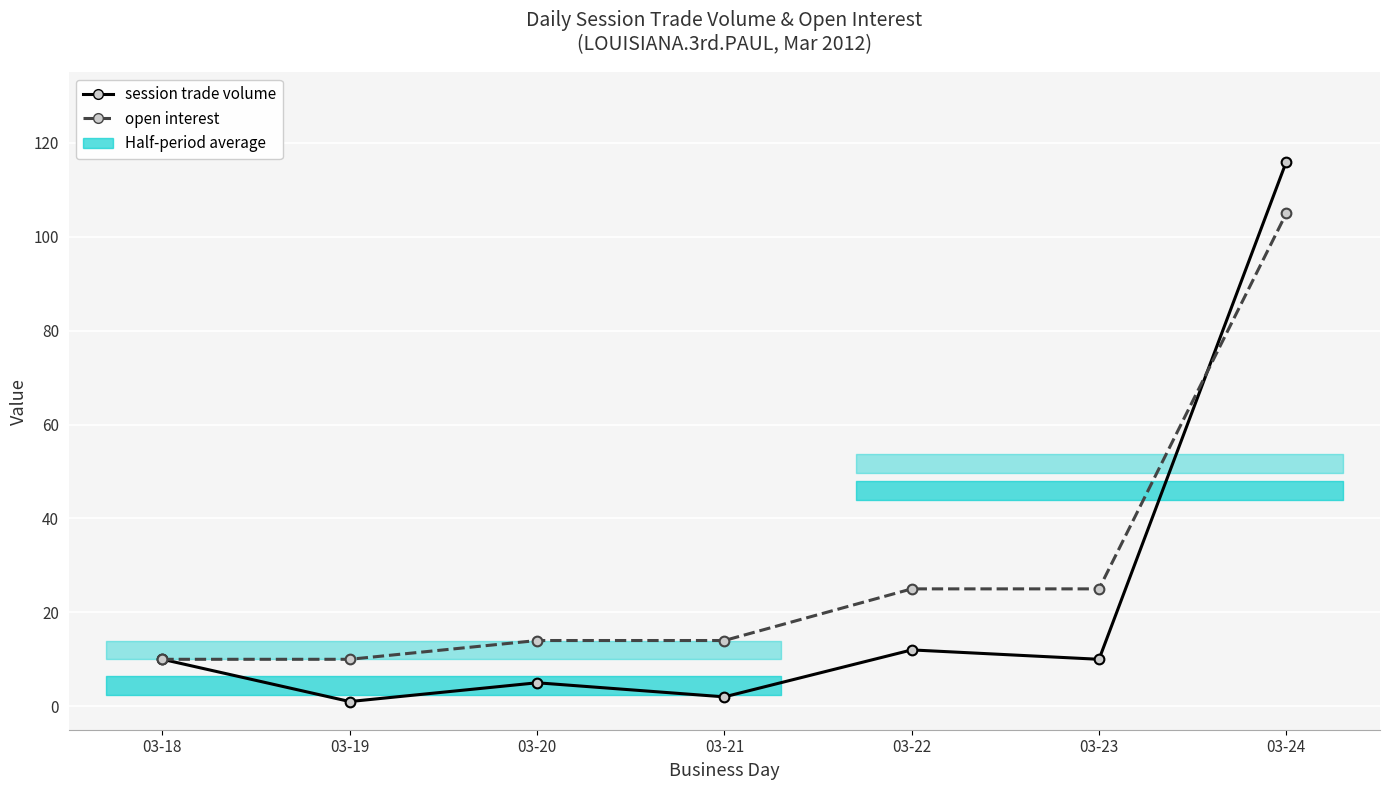

What is the sum of the open interest values at 03-18 and 03-23?

35